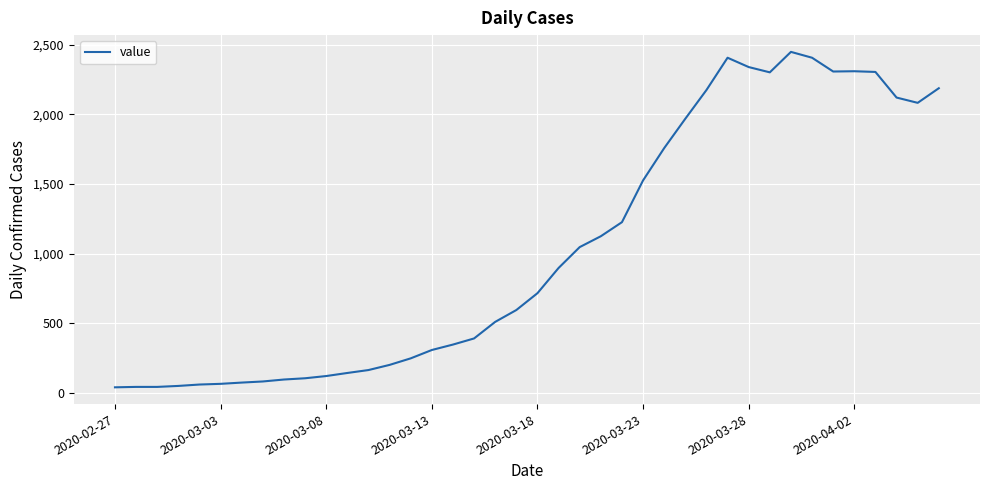

What is the difference between the maximum and minimum values?

2409